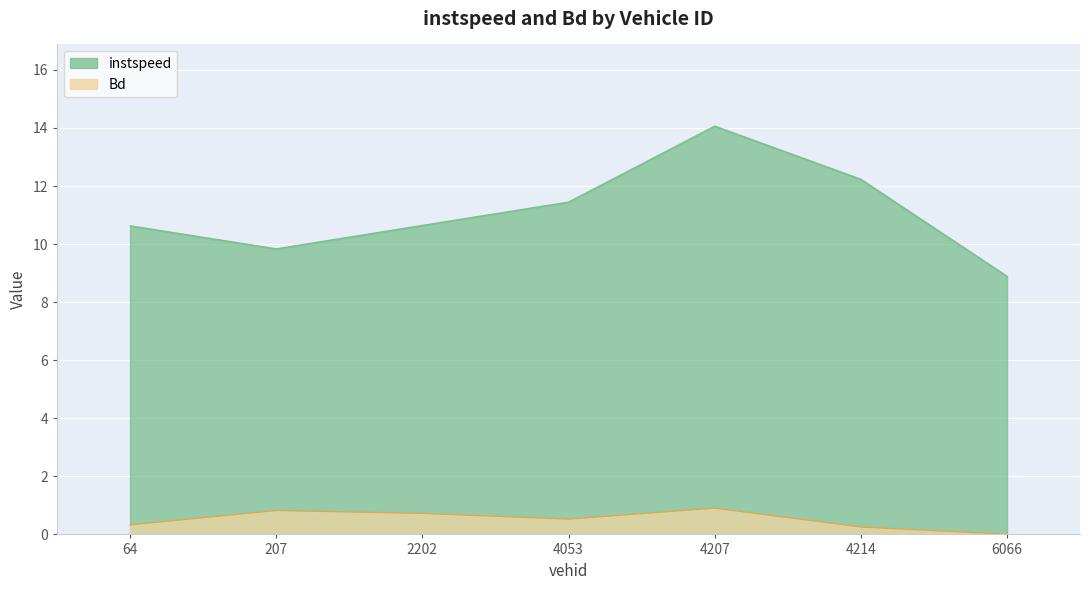

At which category does instspeed reach its first local peak?

4207.0